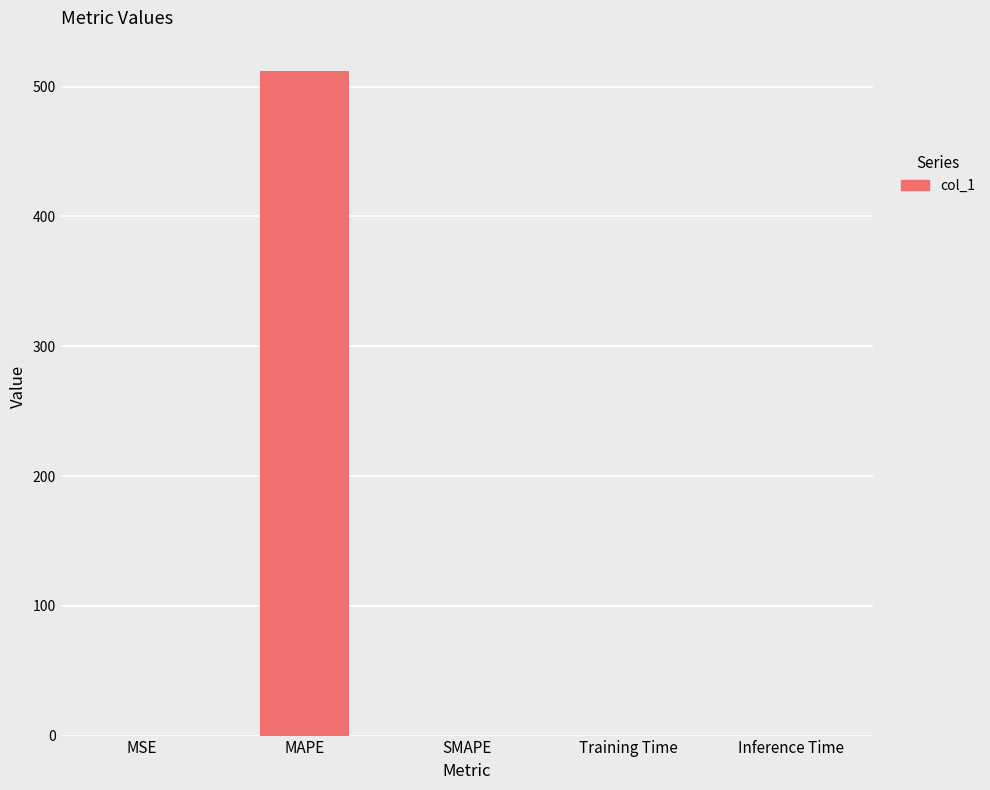

At which category does the chart reach its peak across all series?

MAPE